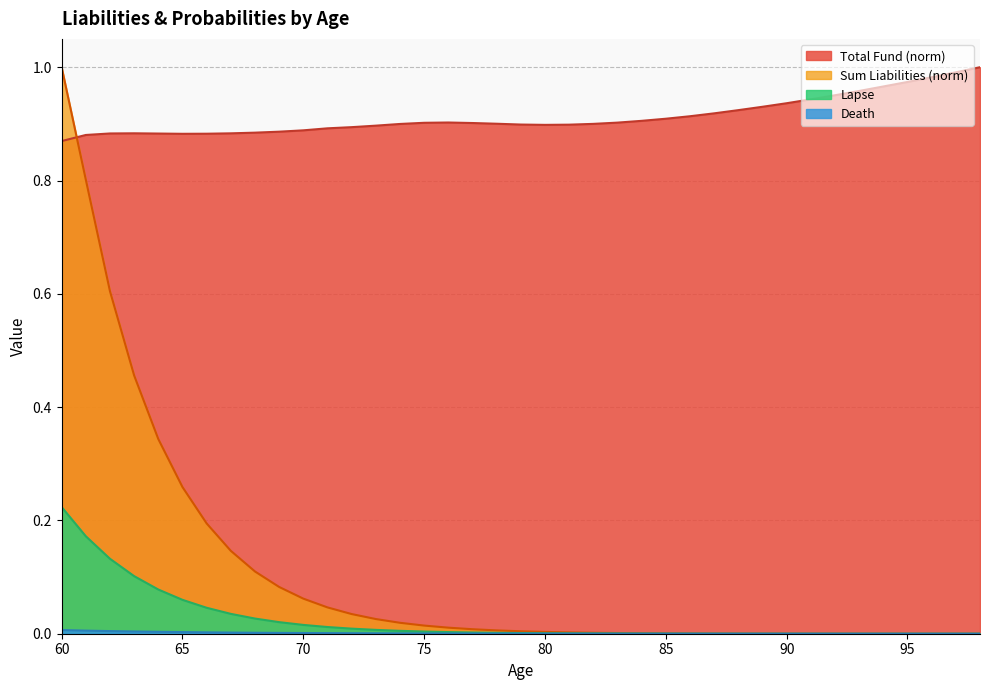

True or false: Death and Total Fund cross at least once.

False